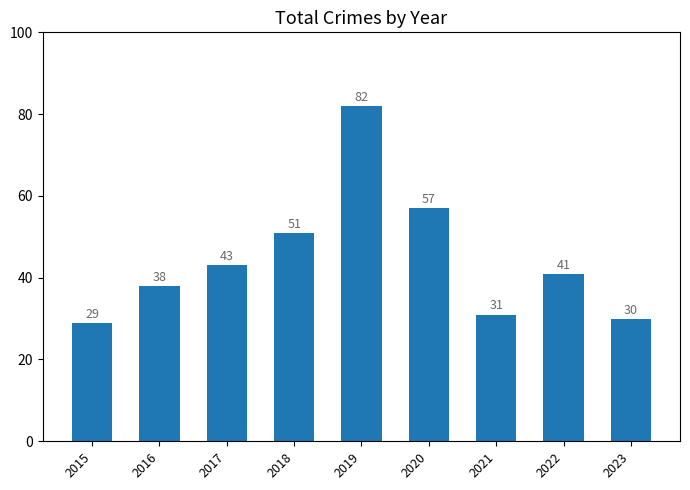

What is the change in value from 2017 to 2018?

+8